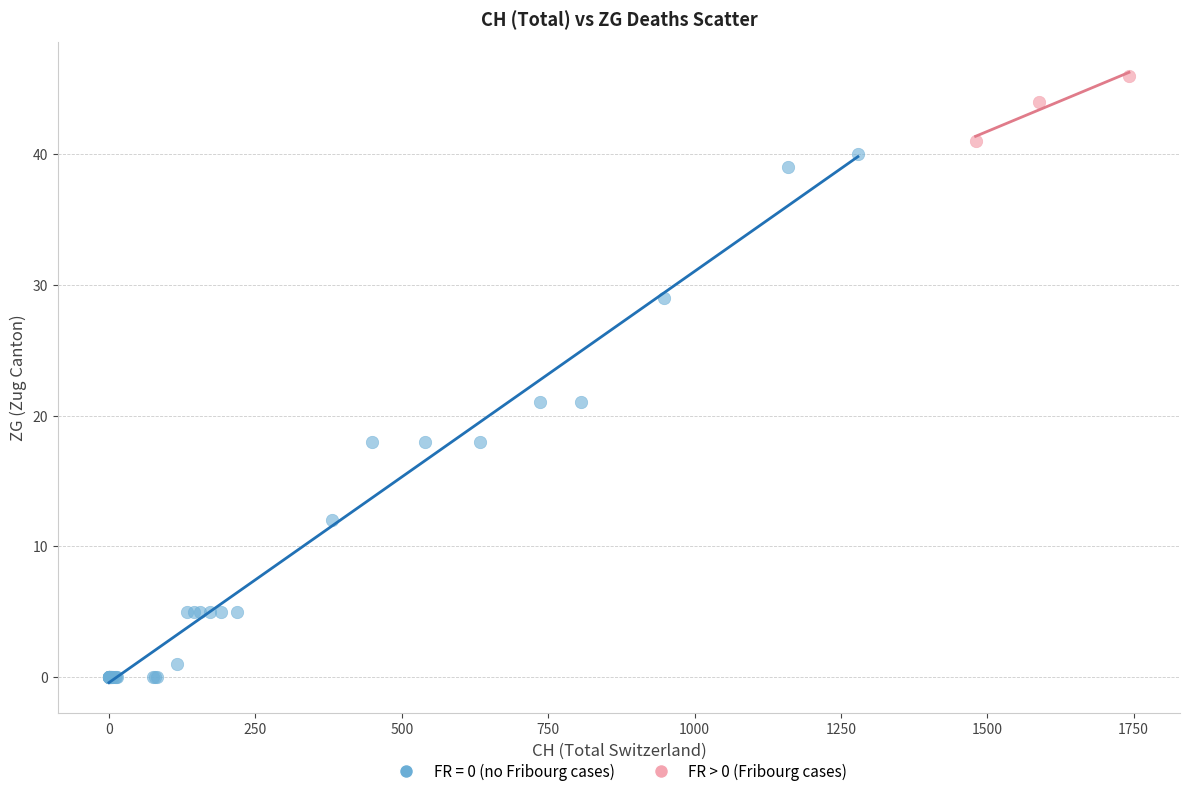

Which series has the largest Y range (max minus min)?

FR = 0 (no Fribourg cases)